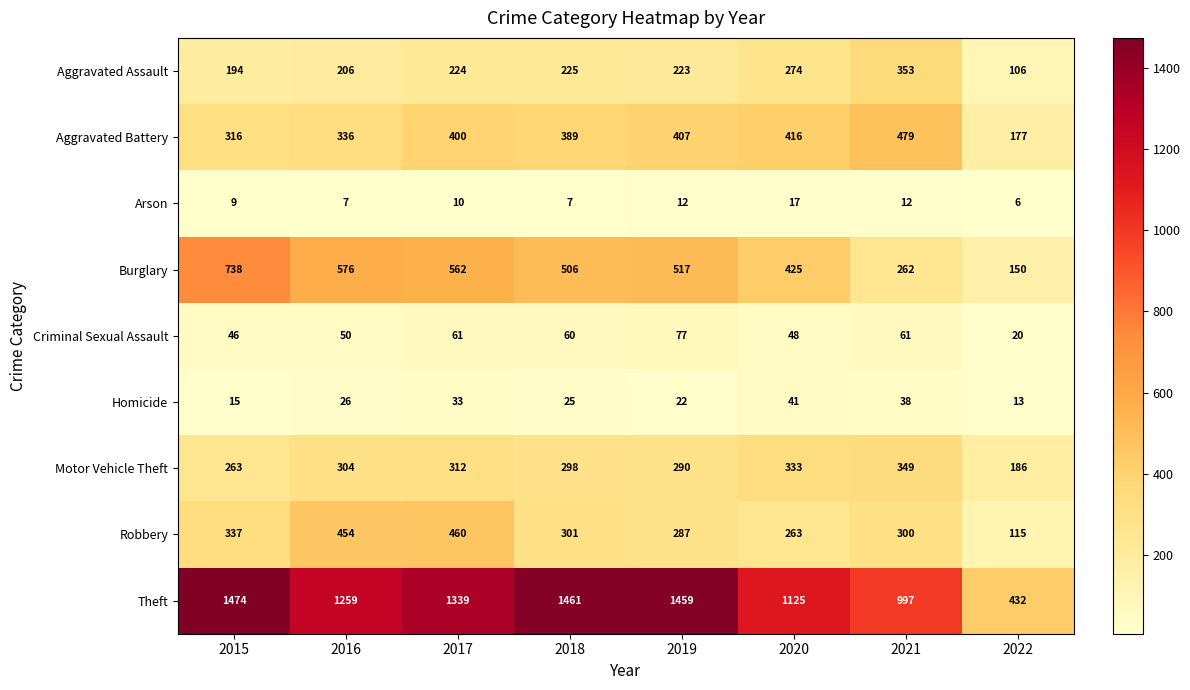

Which series has the widest spread of values?

Theft